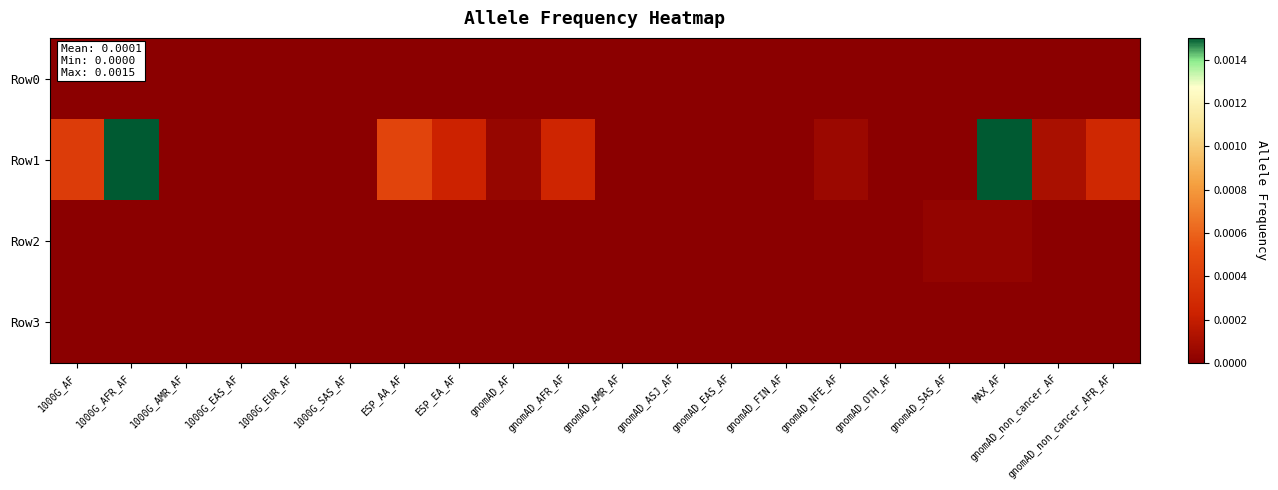

Rank the series at gnomAD_non_cancer_AFR_AF from highest to lowest value.

Row1, Row0, Row2, Row3